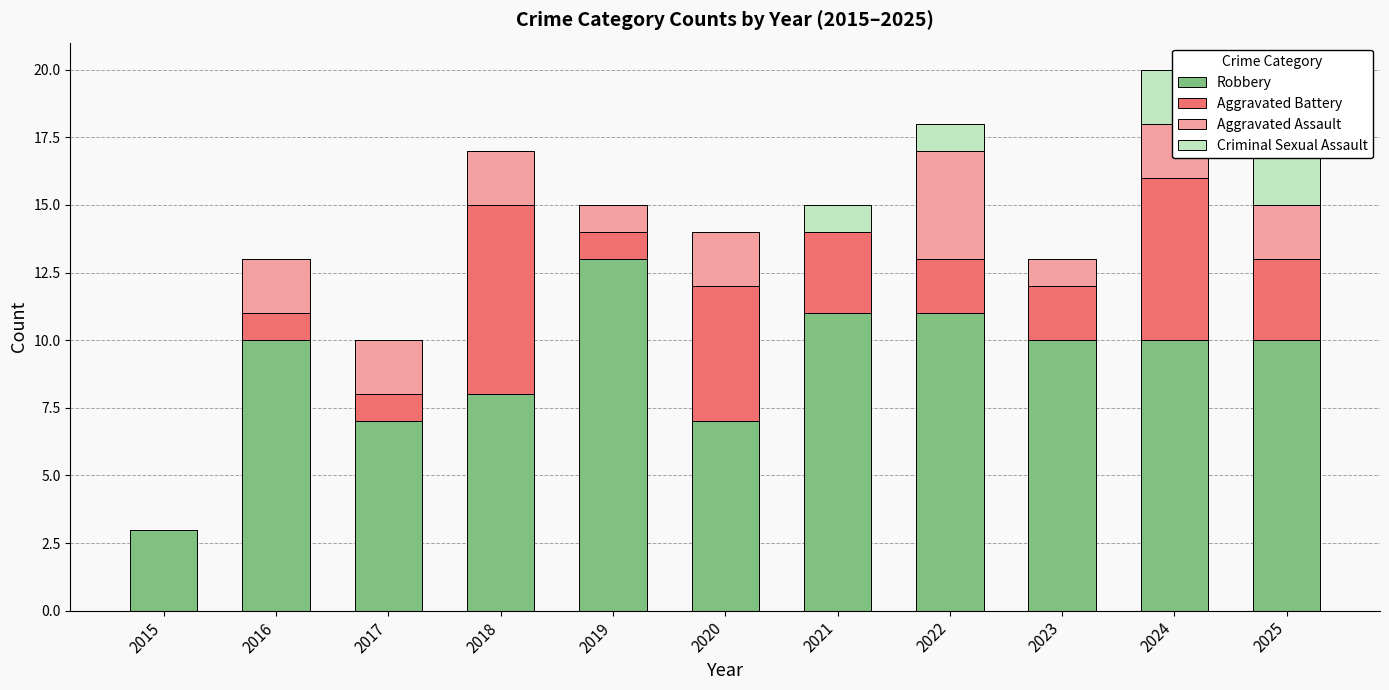

What are all the series names shown in the legend?

Robbery, Aggravated Battery, Aggravated Assault, Criminal Sexual Assault